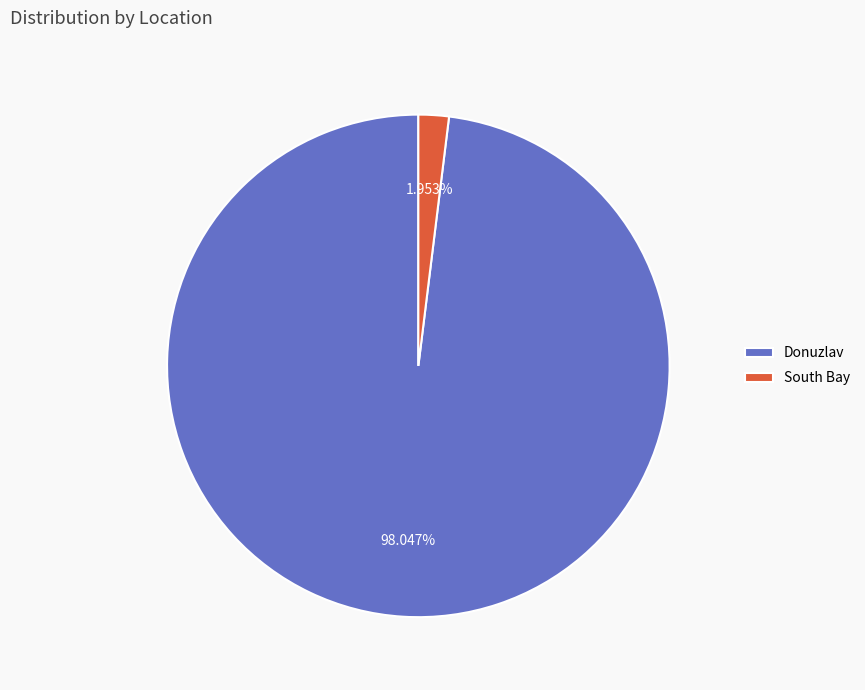

Does any single category account for the majority?

Yes